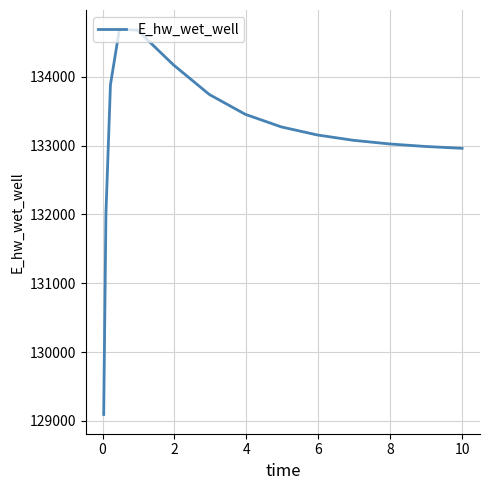

What is the minimum value shown in the chart?

129093.3